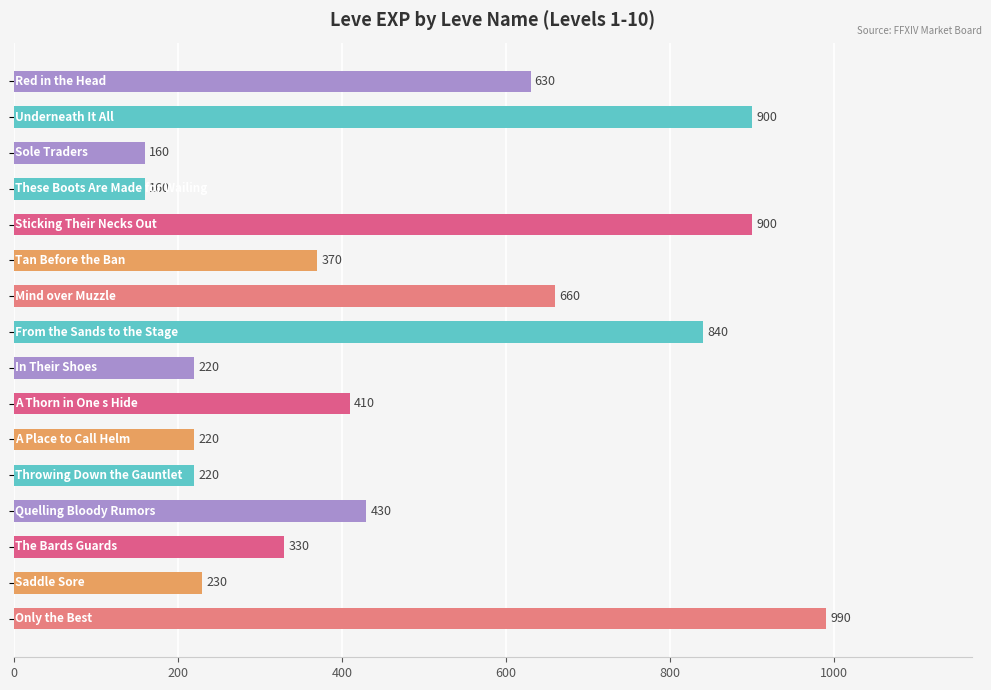

What is the sum of all values?

7670